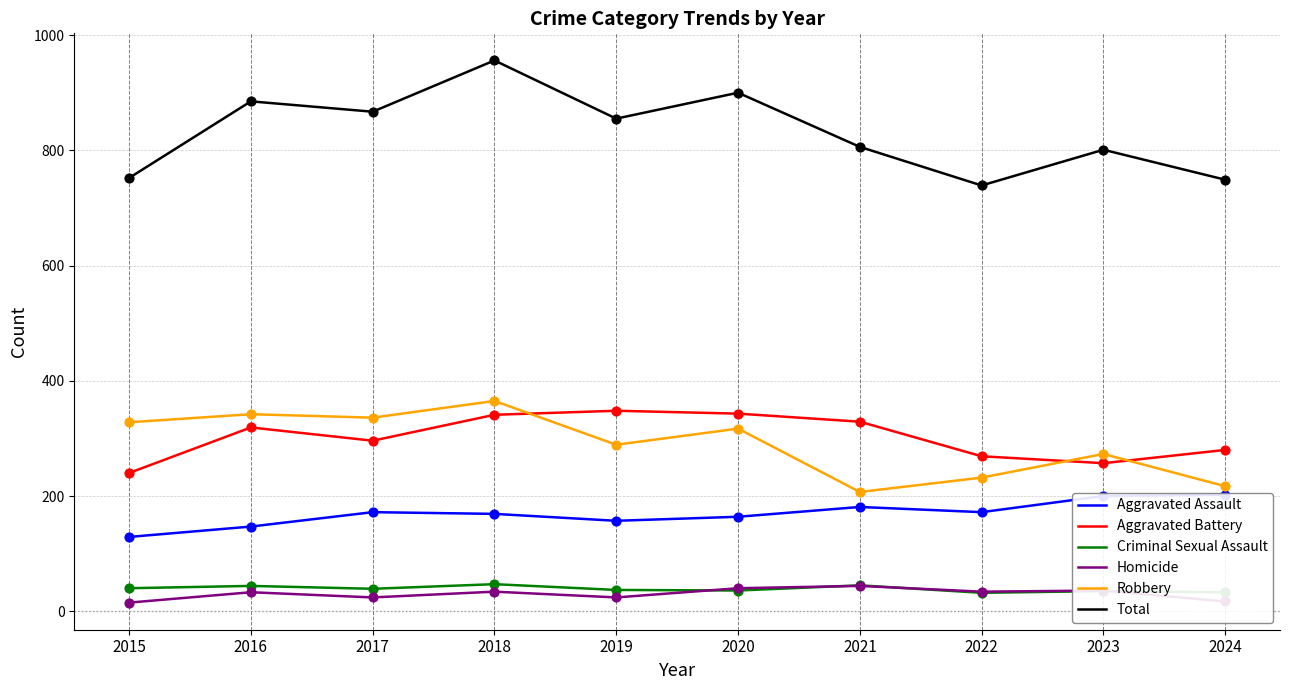

At which category is the sum across all series the highest?

2018